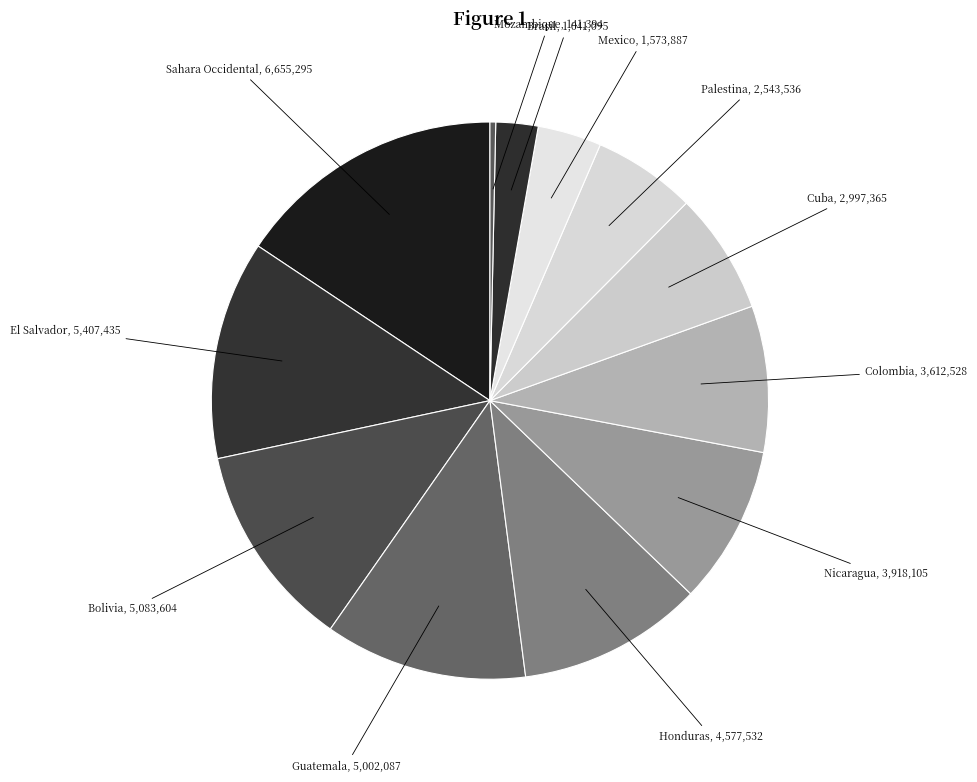

How many segments does this pie chart have?

12